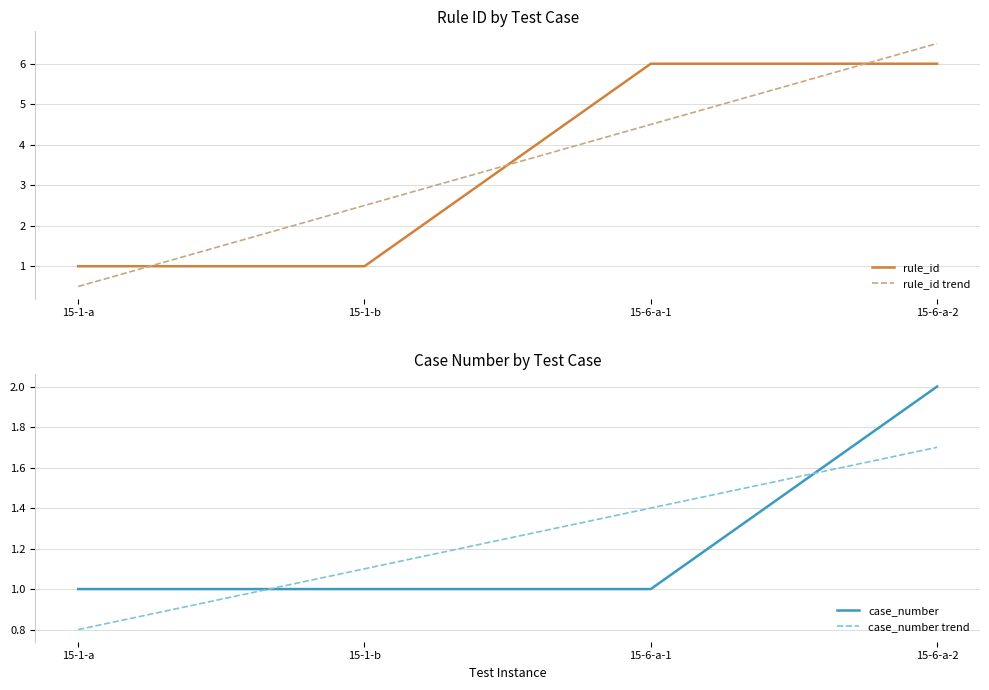

What is the sum of the rule_id values at 15-1-b and 15-6-a-2?

7.0